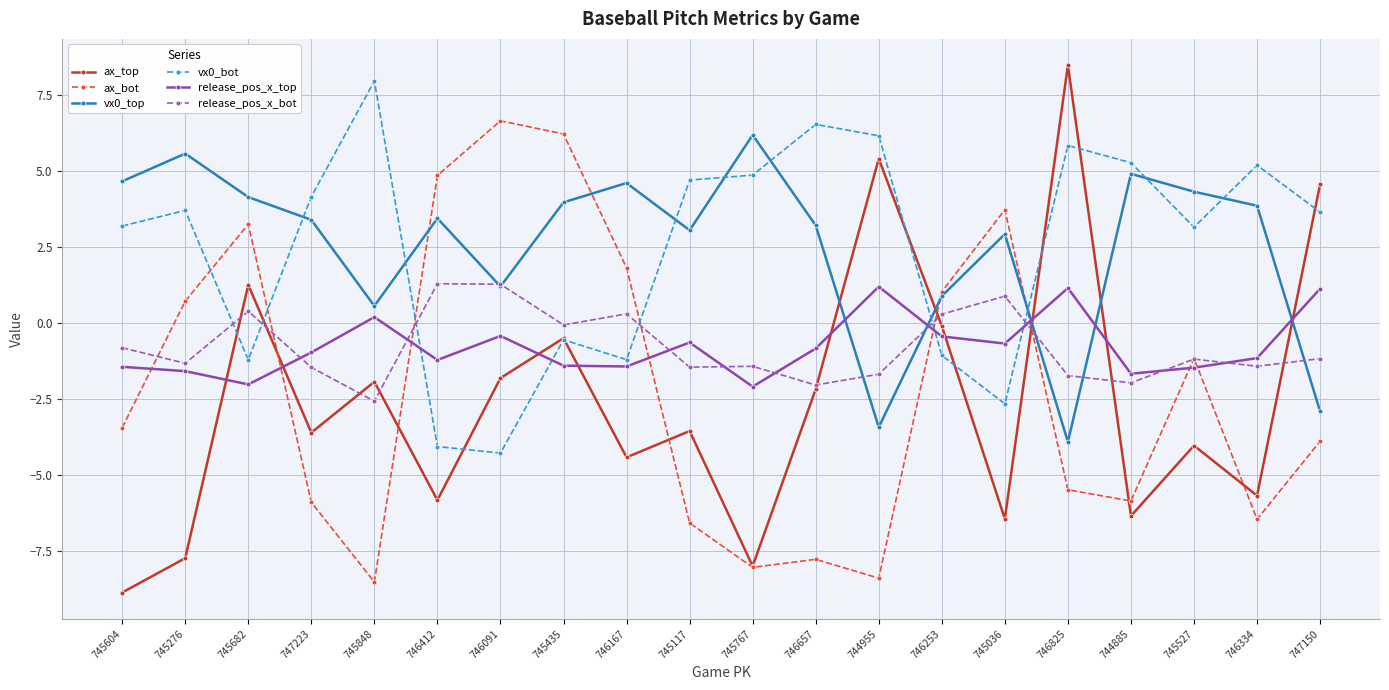

Which series ends up on top after the final intersection of ax_top and vx0_top?

ax_top